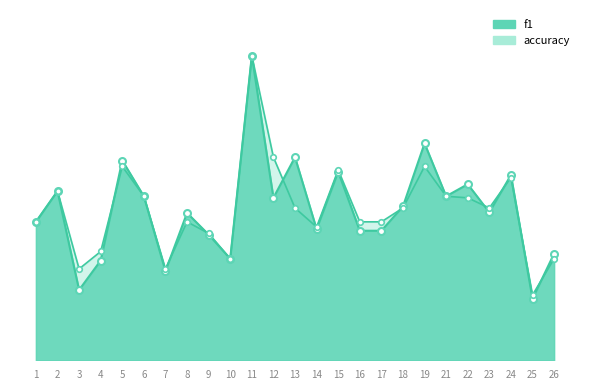

What is the difference between the maximum and minimum values in the accuracy series?

0.8